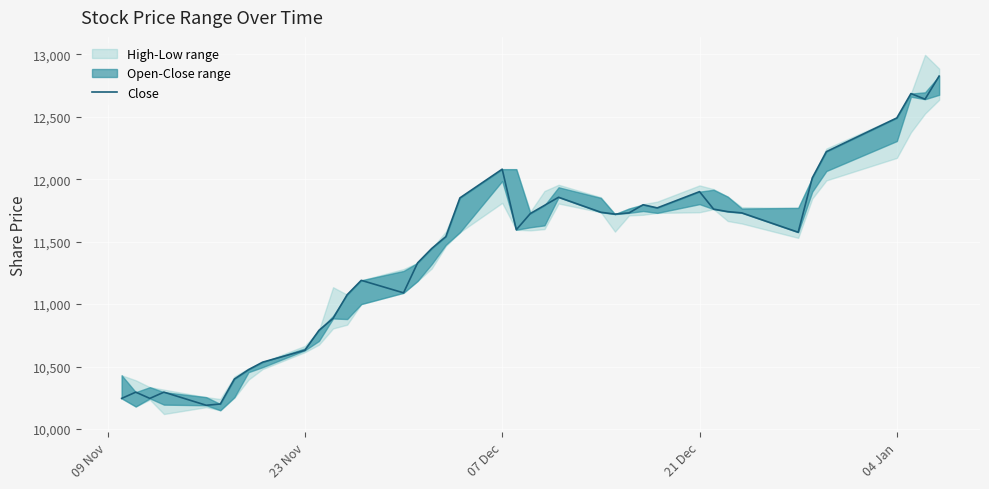

Reading left to right, extract all data points from this chart.

10245	10295	10245	10295	10190	10200	10400	10475	10535	10630	10790	10885	11075	11190	11090	11330	11445	11540	11850	12080	11595	11725	11790	11855	11735	11720	11730	11795	11770	11900	11760	11740	11730	11575	12010	12220	12490	12685	12640	12825